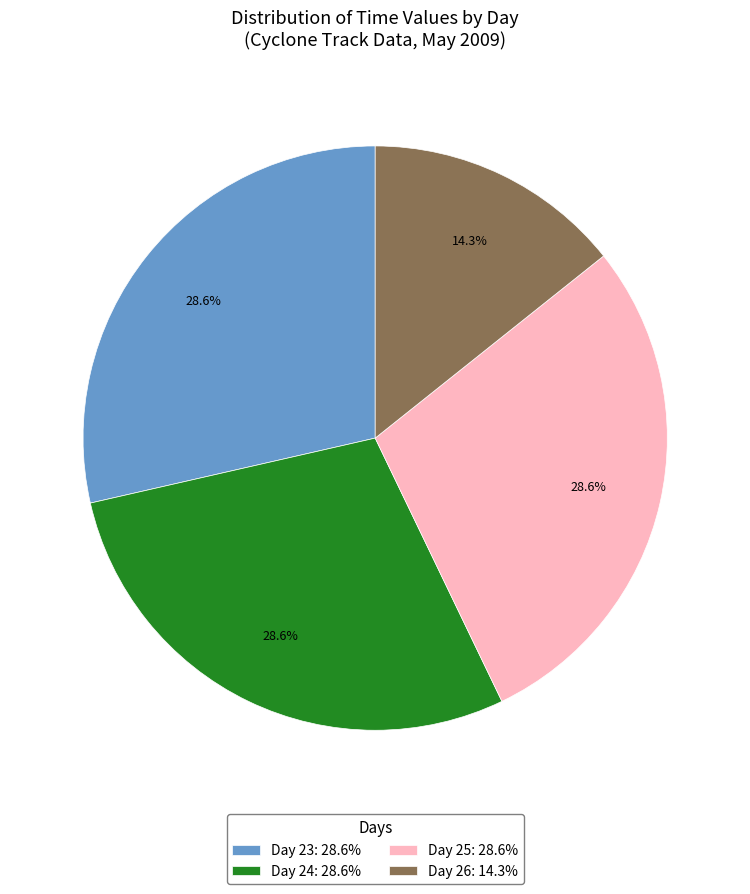

To the nearest percent, what is the average slice percentage?

25%